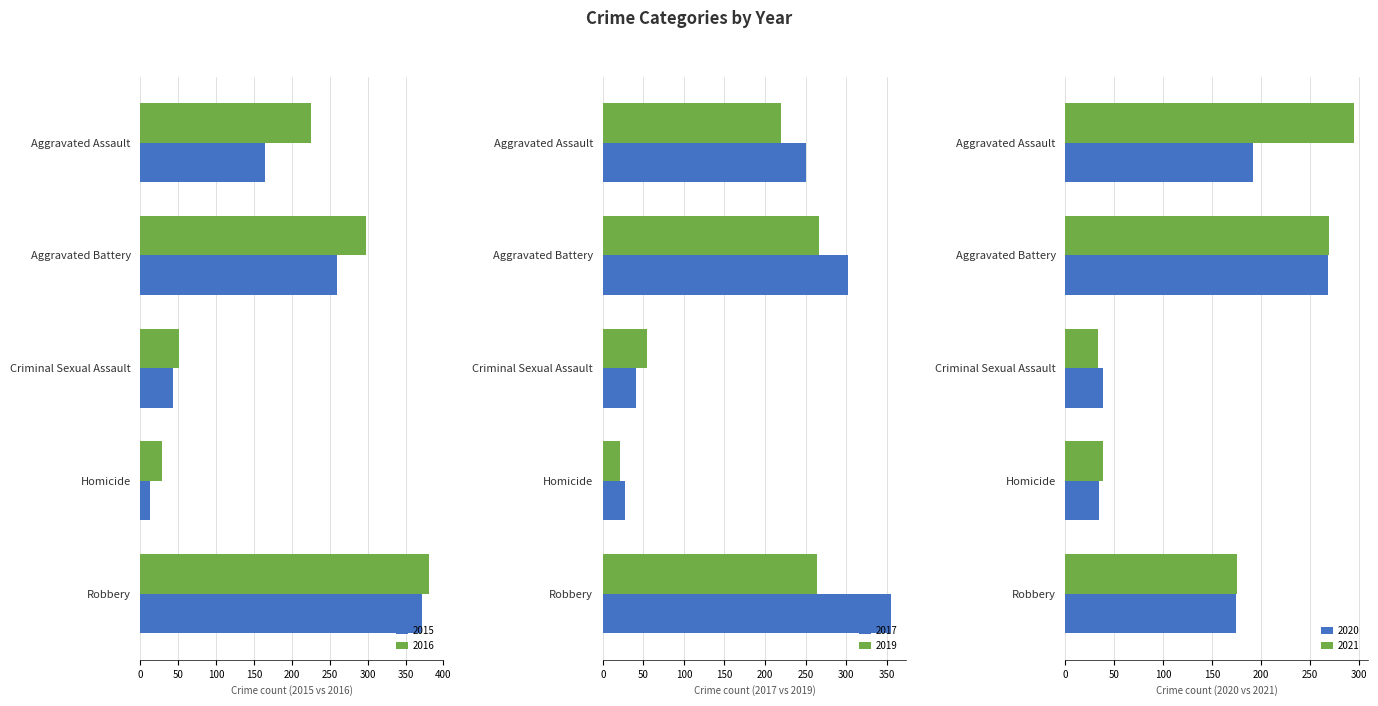

Between Aggravated Battery and Robbery, which series saw the biggest shift?

2015